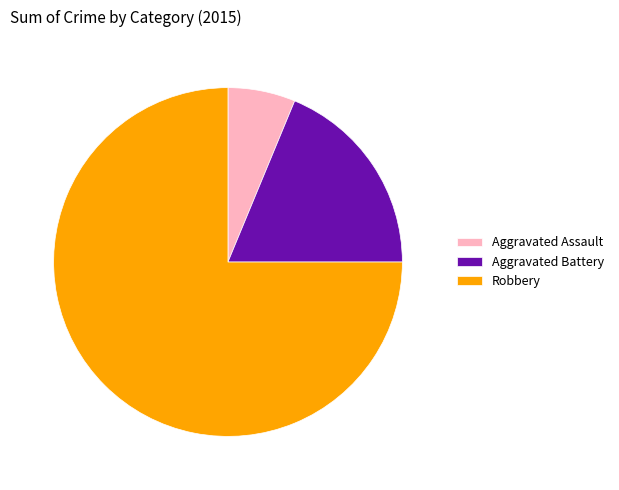

True or false: Robbery accounts for 81% of the total.

False